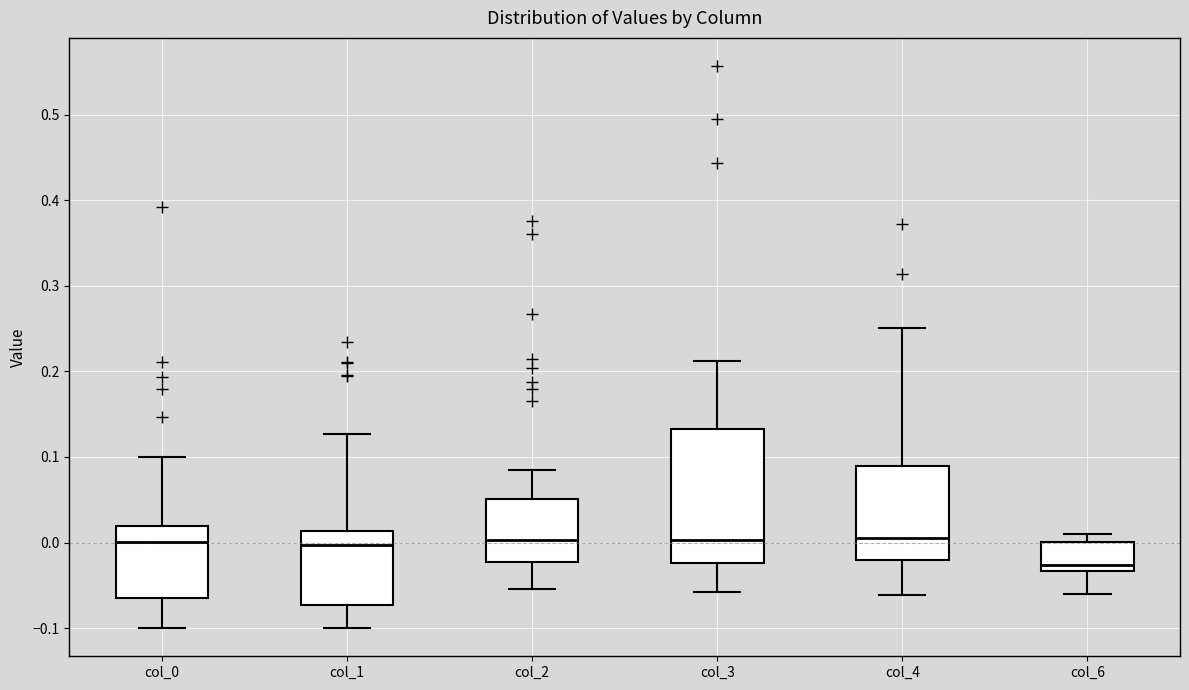

Which box is the tallest, from its lower edge to its upper edge?

col_3